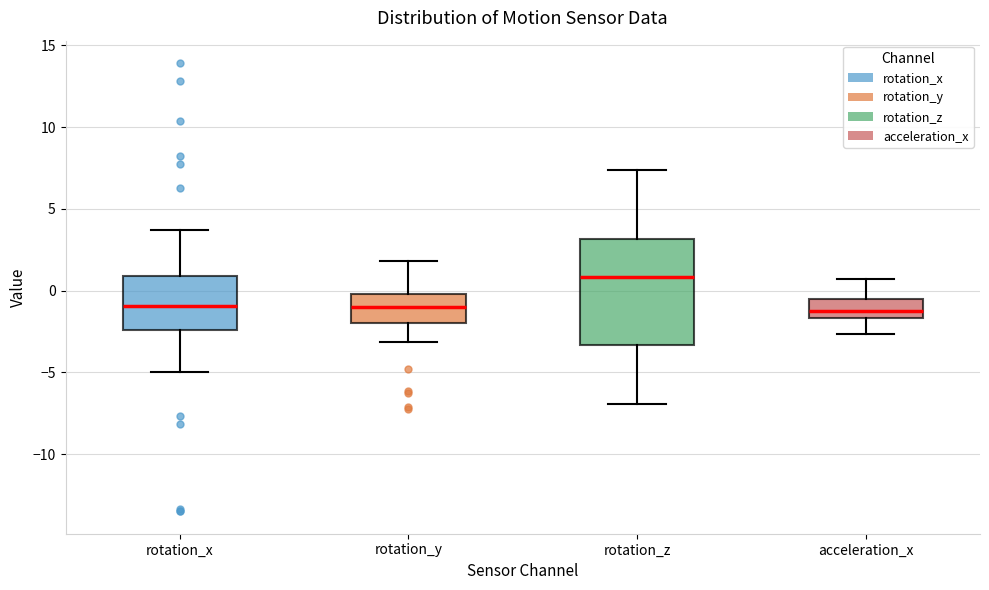

Reading left to right, read every box against the y-axis: the position of its median line, the range the box covers, and the ends of its whiskers. The values are not printed on the chart, so give them approximately, as read against the axis.

rotation_x: median -1.0, box -2.5 to 1.0, whiskers -5.0 to 3.5
rotation_y: median -1.0, box -2.0 to 0.0, whiskers -3.0 to 2.0
rotation_z: median 1.0, box -3.5 to 3.0, whiskers -7.0 to 7.5
acceleration_x: median -1.5 (just above the box's lower edge), box -1.5 to -0.5, whiskers -2.5 to 0.5